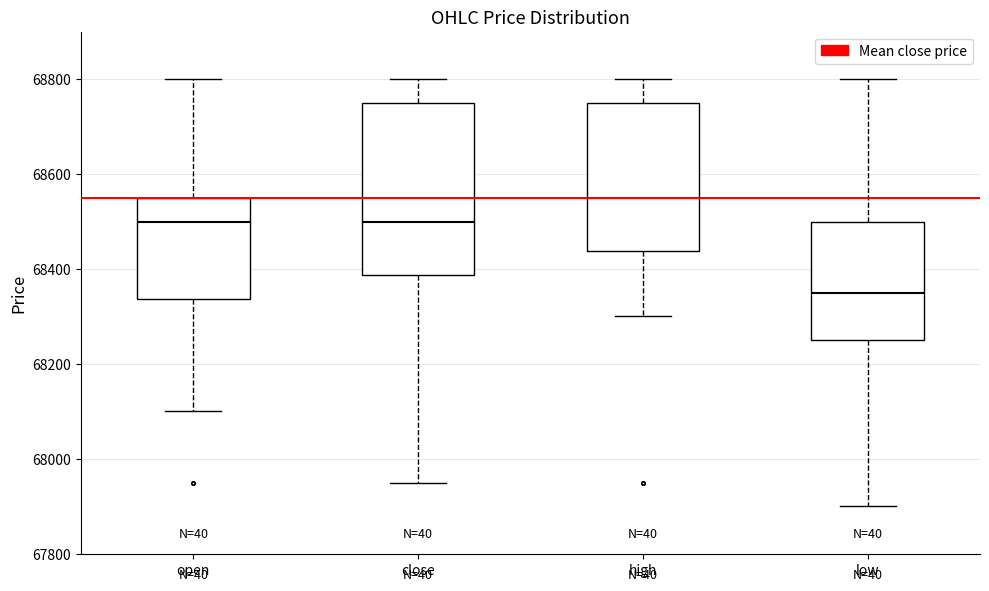

Reading left to right, read every box against the y-axis: the position of its median line, the range the box covers, and the ends of its whiskers. The values are not printed on the chart, so give them approximately, as read against the axis.

open: median 68500, box 68340 to 68560, whiskers 68100 to 68800
close: median 68500, box 68380 to 68760, whiskers 67960 to 68800
high: median 68560, box 68440 to 68760, whiskers 68300 to 68800
low: median 68360, box 68260 to 68500, whiskers 67900 to 68800